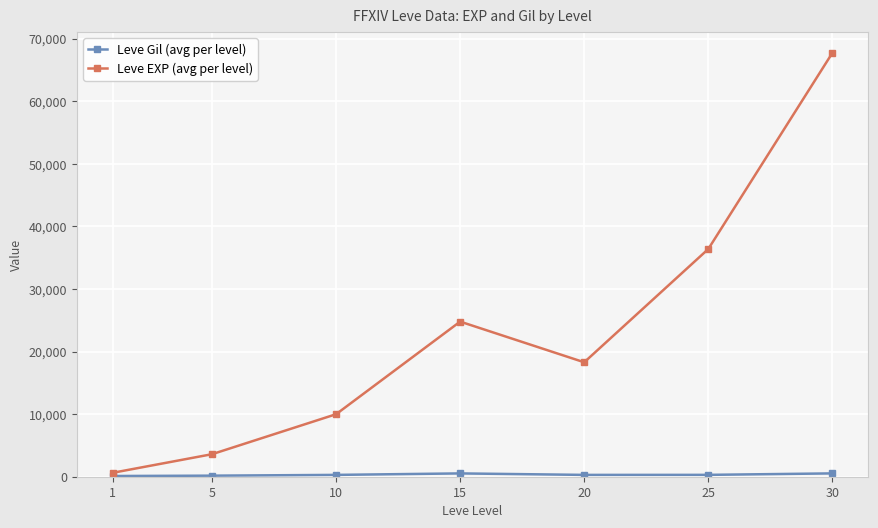

At which label does Leve EXP (avg per level) reach its peak?

30